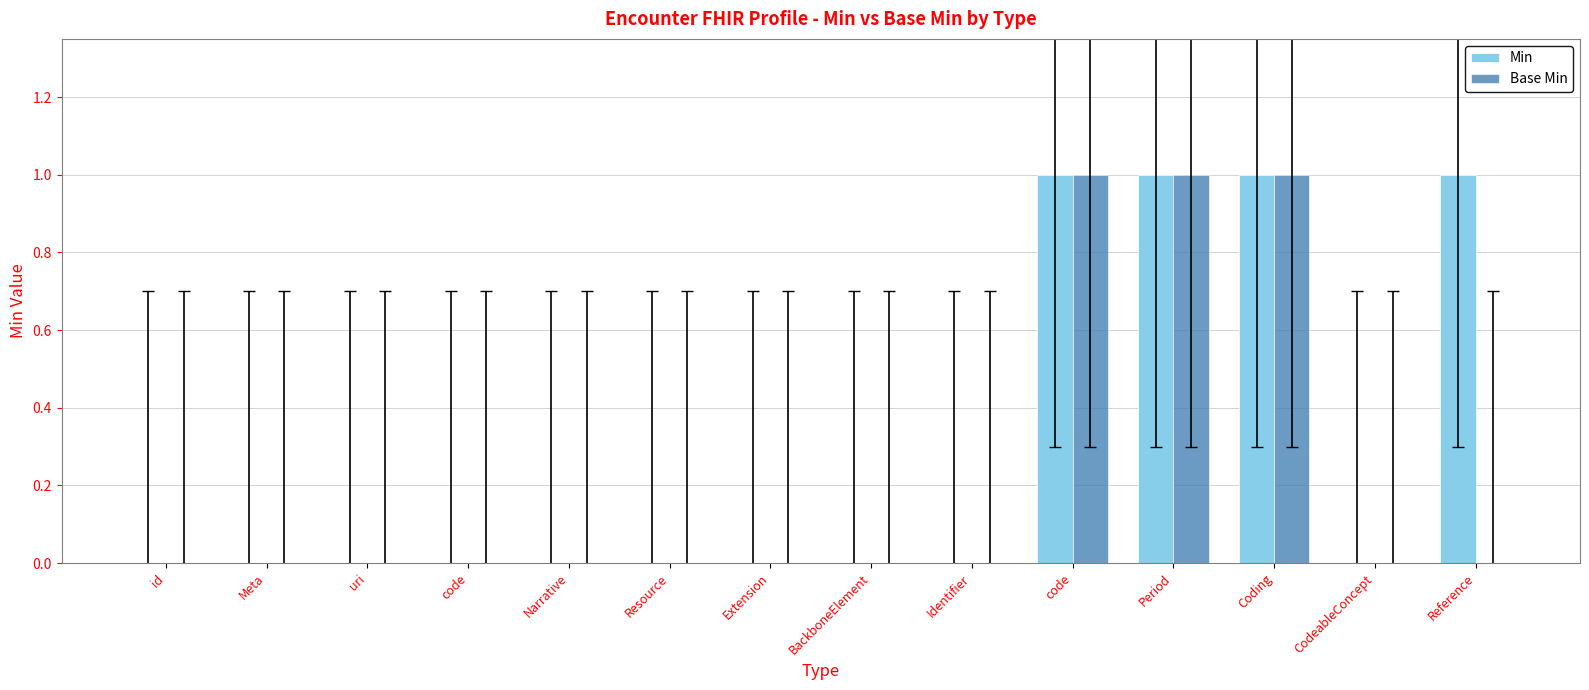

What is the label of the 8th bar from the right?

Extension